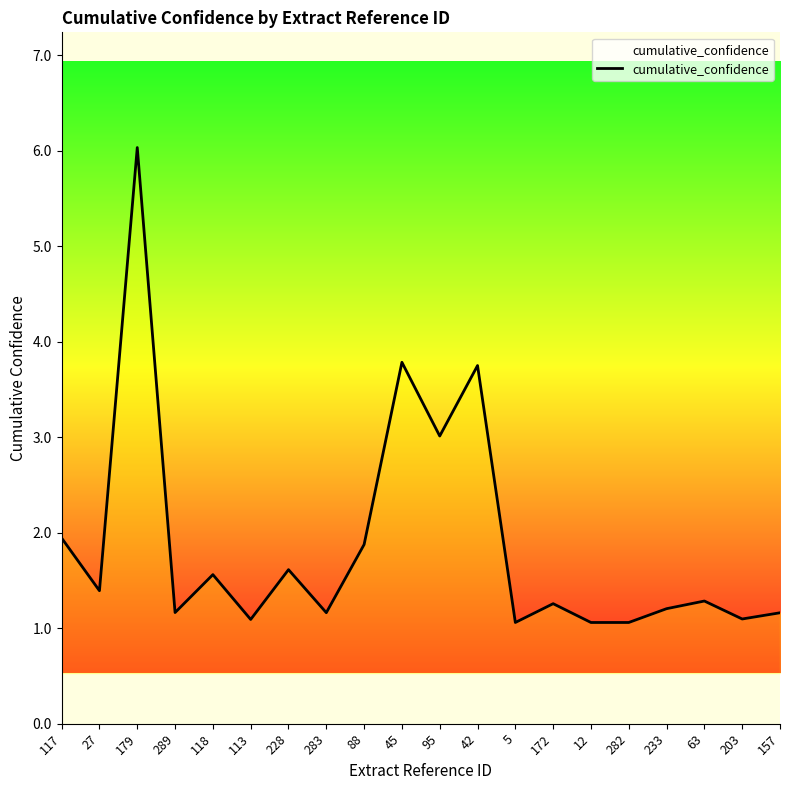

Does the chart have visible grid lines?

No